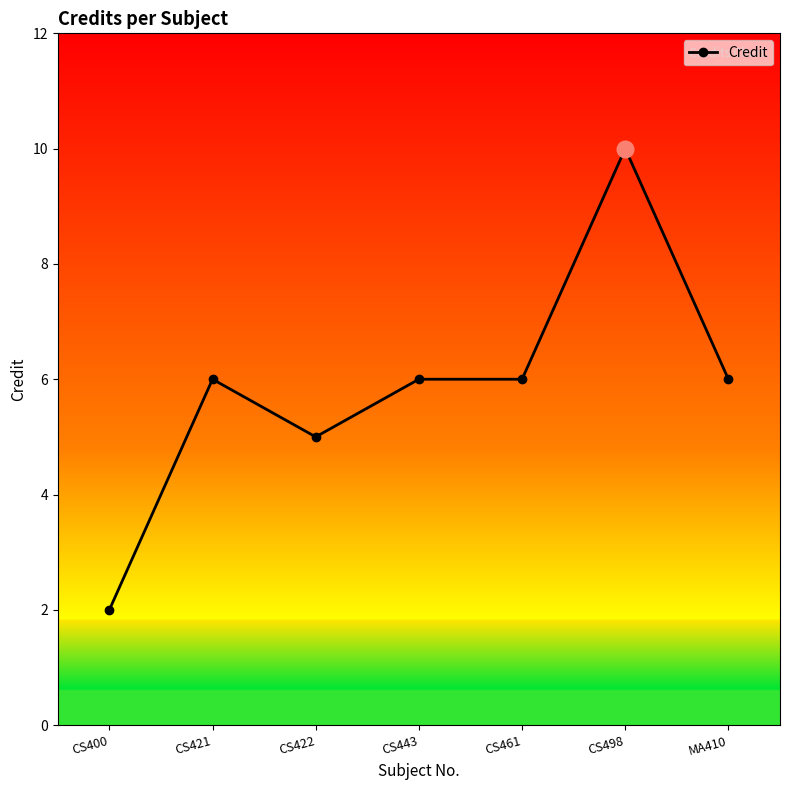

Count the number of data series in this chart.

1